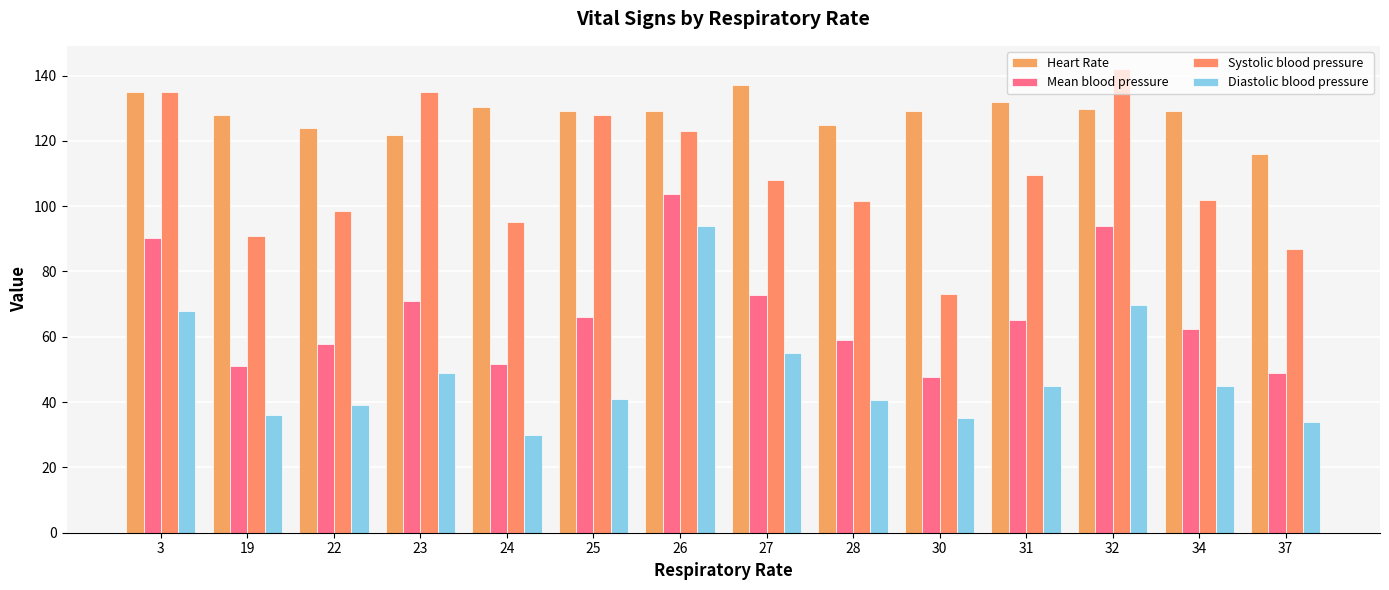

What is the difference between the maximum and minimum values in the Heart Rate series?

21.0